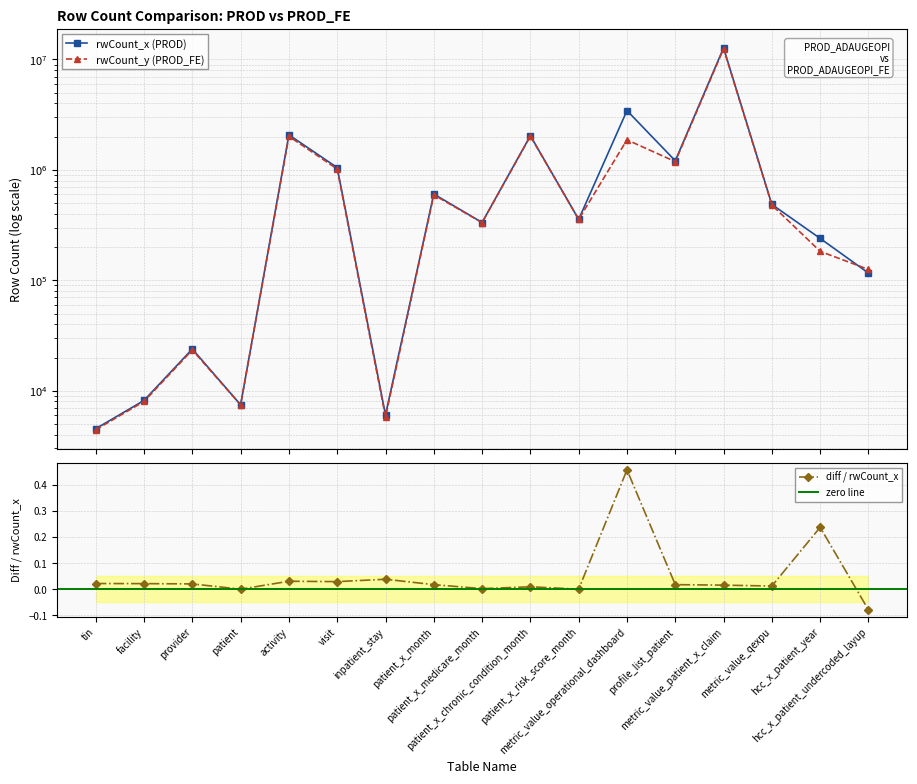

List the series in order of their overall mean, lowest first.

rwCount_y (PROD_FE), rwCount_x (PROD)